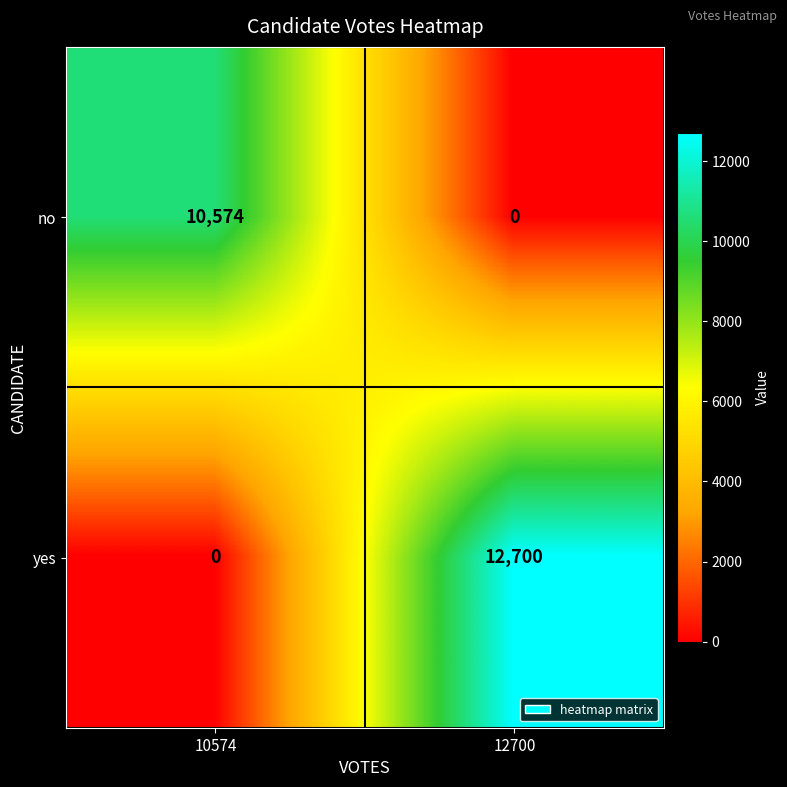

Reading right to left, what are all the values shown in this chart?

no: 12700=0	10574=10574
yes: 12700=12700	10574=0